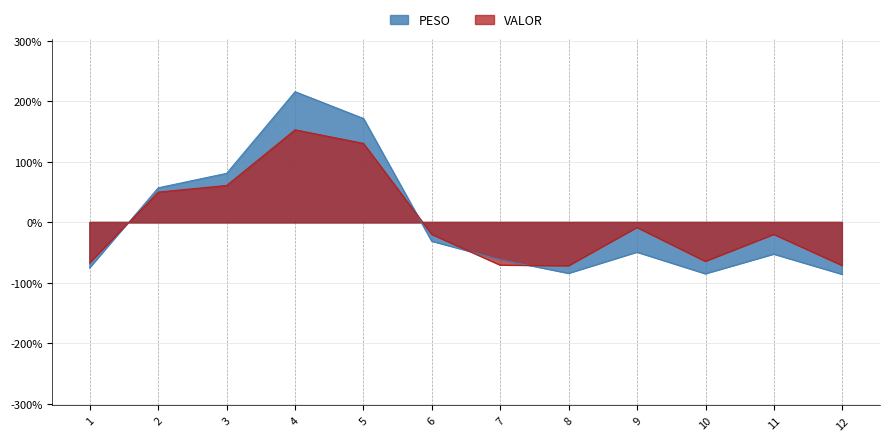

At which category does the chart reach its peak across all series?

4